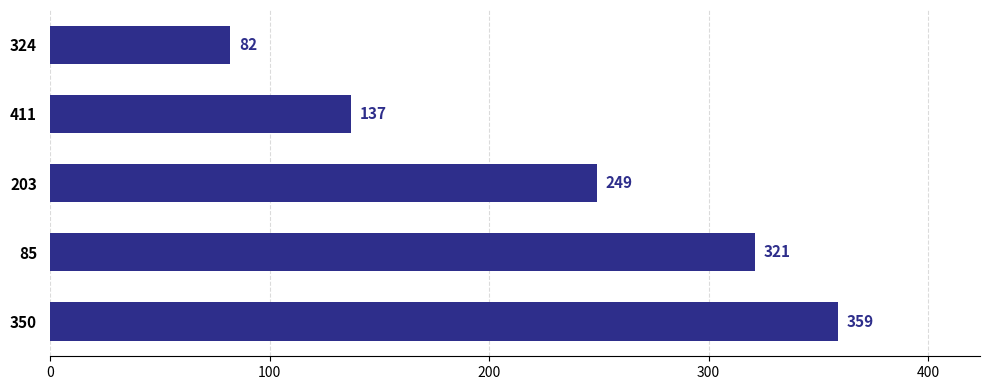

What is the minimum value shown in the chart?

82